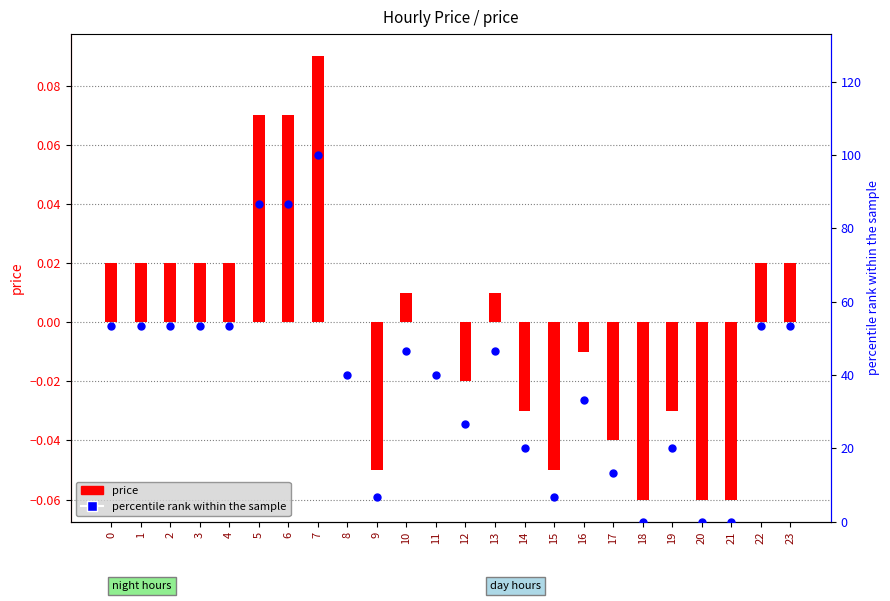

Is the value of percentile rank within the sample at 11 greater than the value of price at 20?

Yes